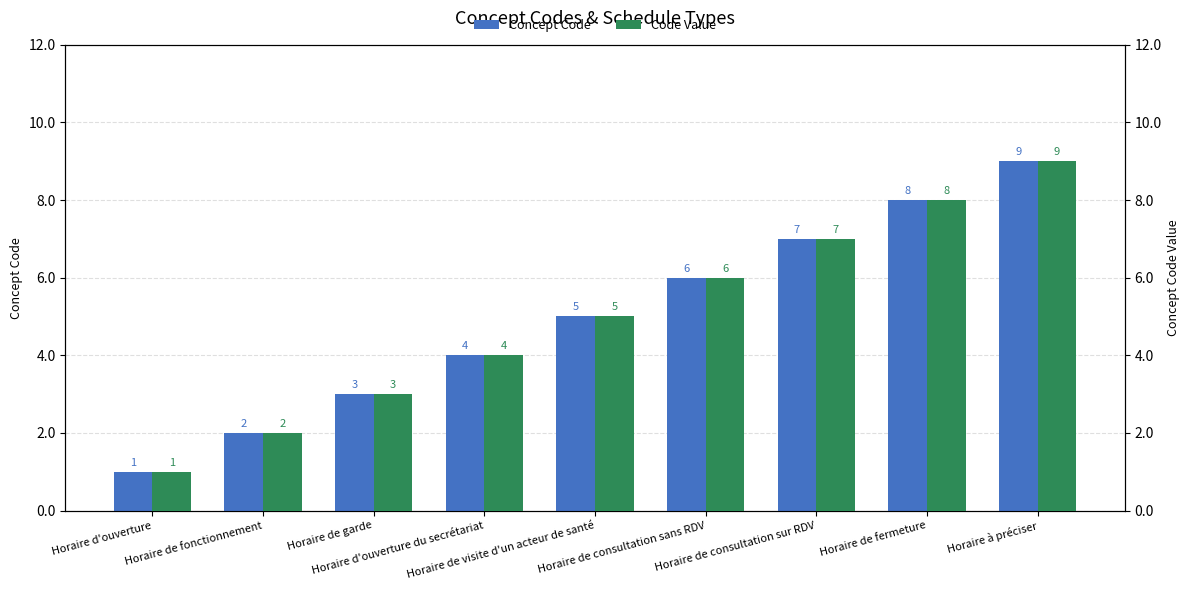

Which has a higher value, Horaire de consultation sur RDV or Horaire de garde?

Horaire de consultation sur RDV